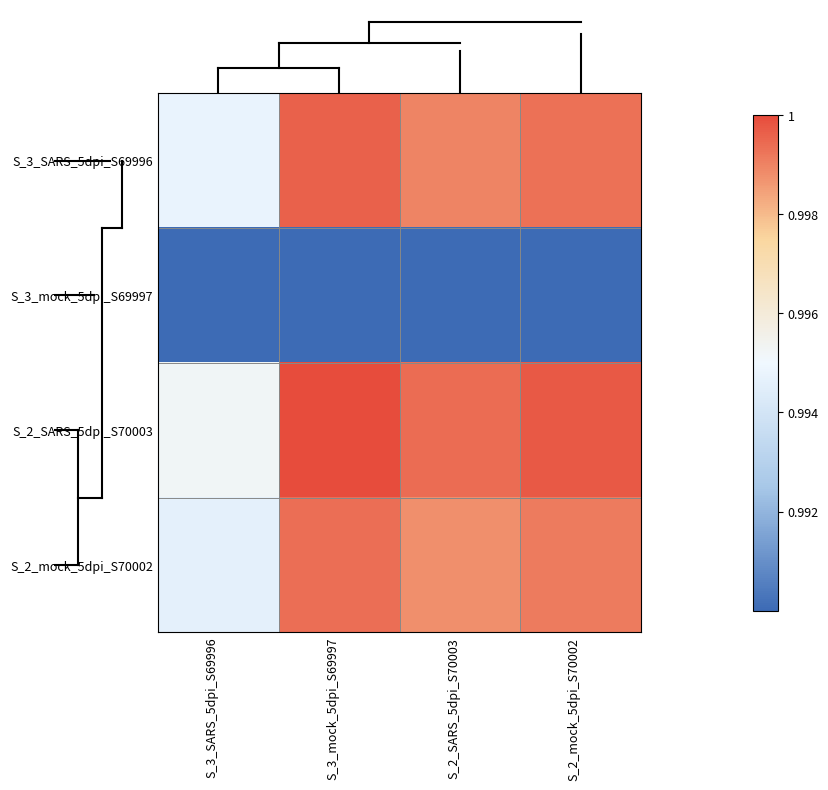

Which series changed the most between S_3_mock_5dpi_S69997 and S_2_SARS_5dpi_S70003?

S_3_SARS_5dpi_S69996